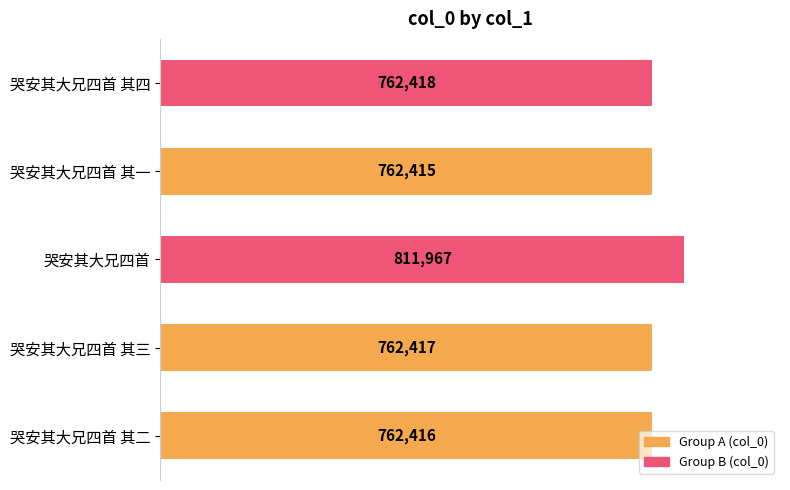

What is the change in value from 哭安其大兄四首 其一 to 哭安其大兄四首 其四?

+3